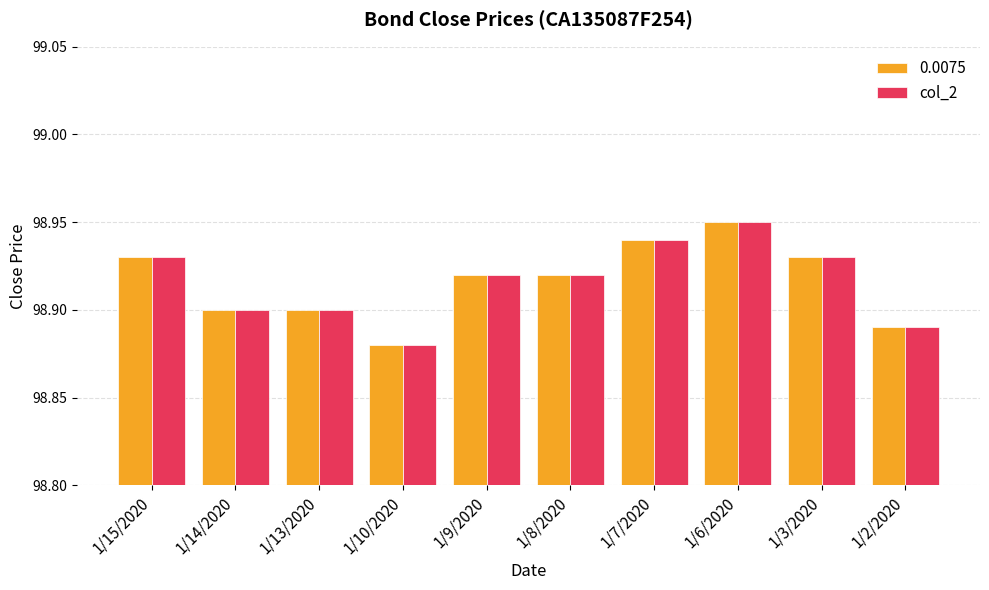

Count the col_2 values in the range 98 to 99.

10